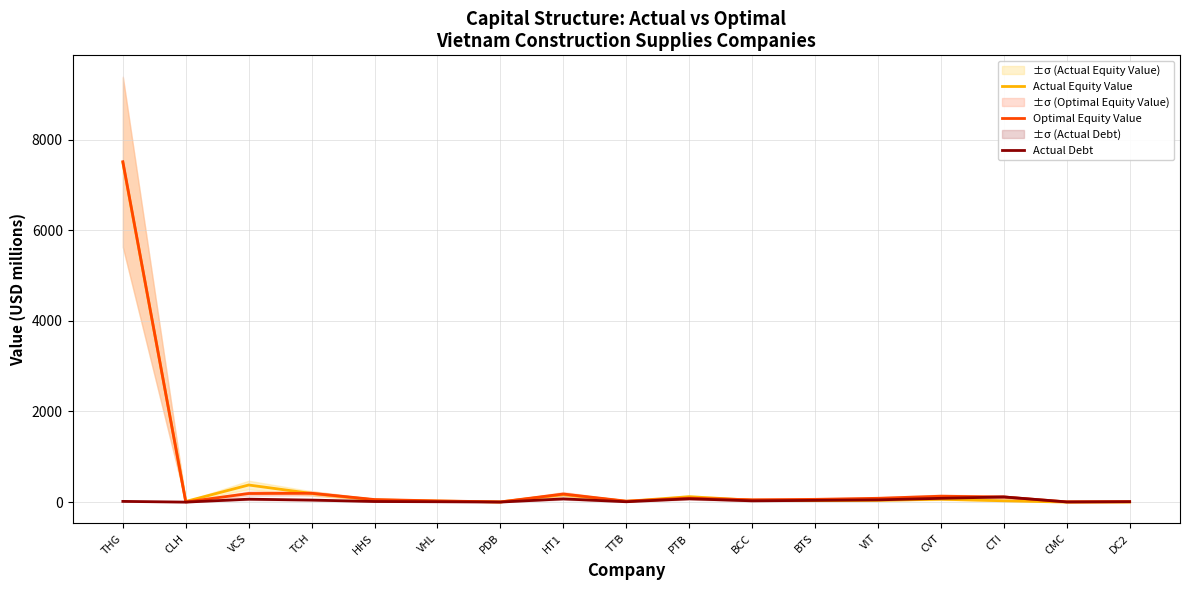

What is the approximate value of Actual Debt at TTB?

8.2